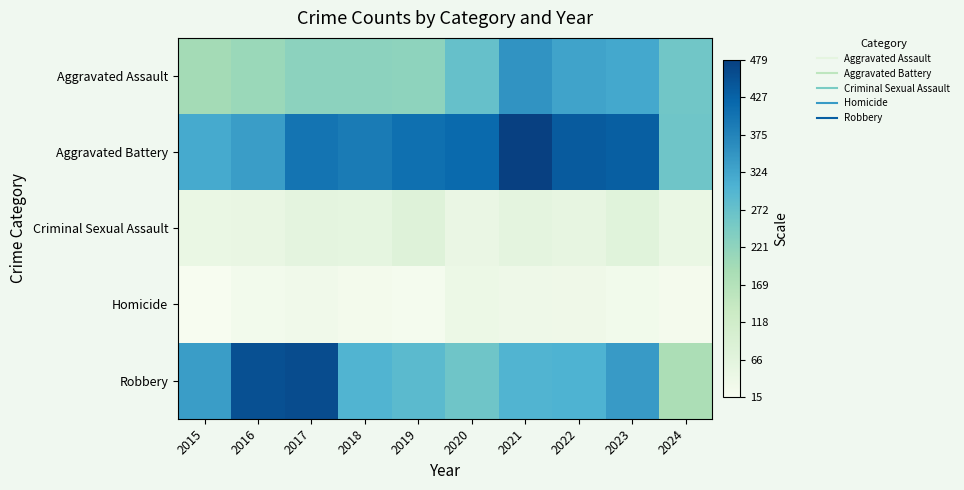

How many distinct data groups are displayed?

5